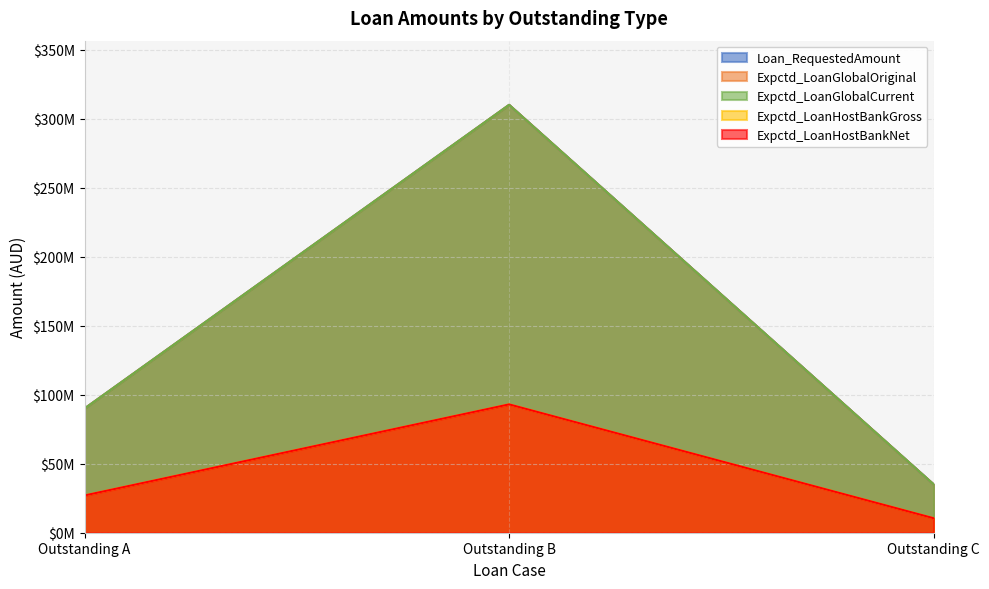

Is it true that Loan_RequestedAmount equals 310000000 at Outstanding B?

True